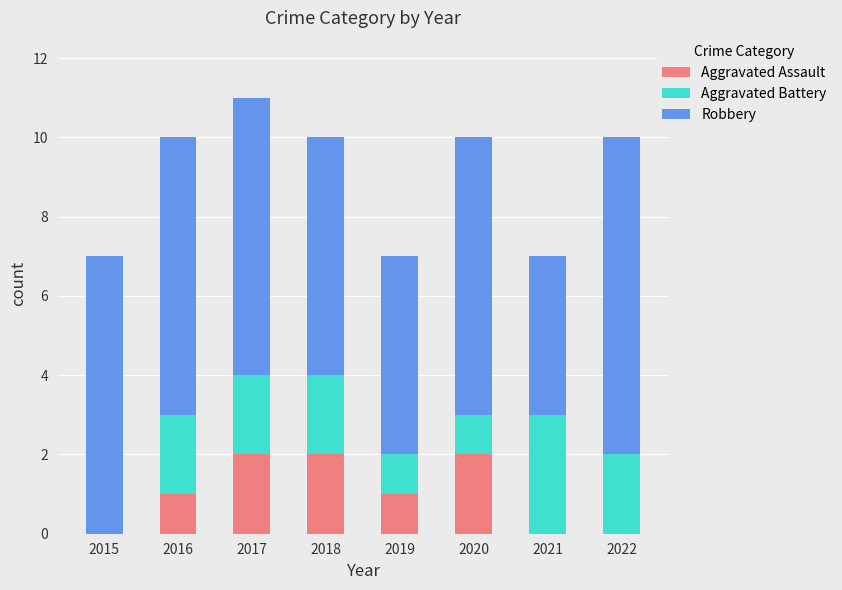

At which category is the sum across all series the highest?

2017